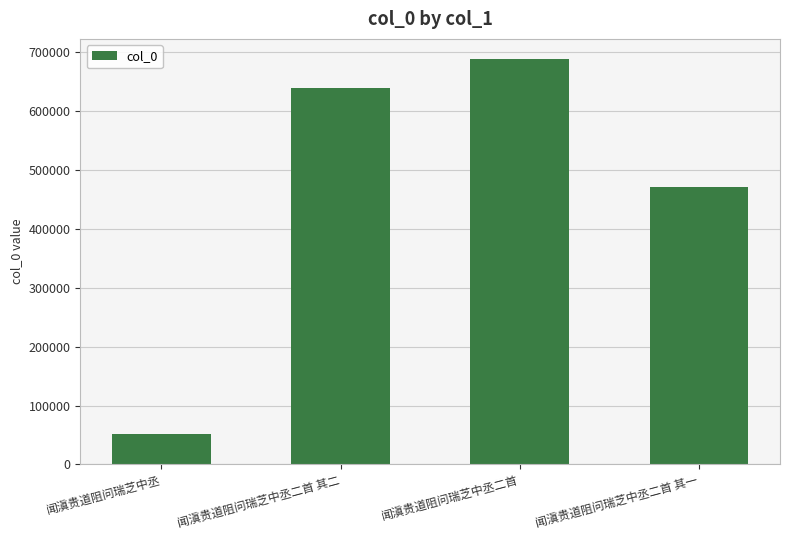

Reading right to left, list all the values displayed in this chart.

闻滇贵道阻问瑞芝中丞二首 其一=471514	闻滇贵道阻问瑞芝中丞二首=688432	闻滇贵道阻问瑞芝中丞二首 其二=639650	闻滇贵道阻问瑞芝中丞=51685